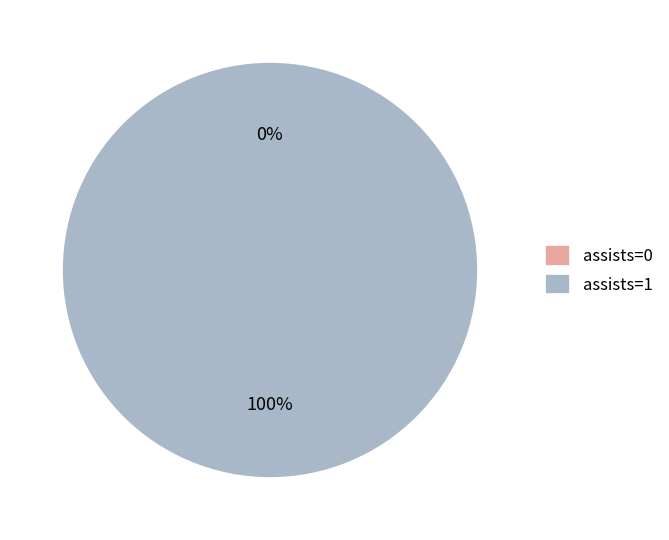

What is the largest slice in the pie chart?

assists=1